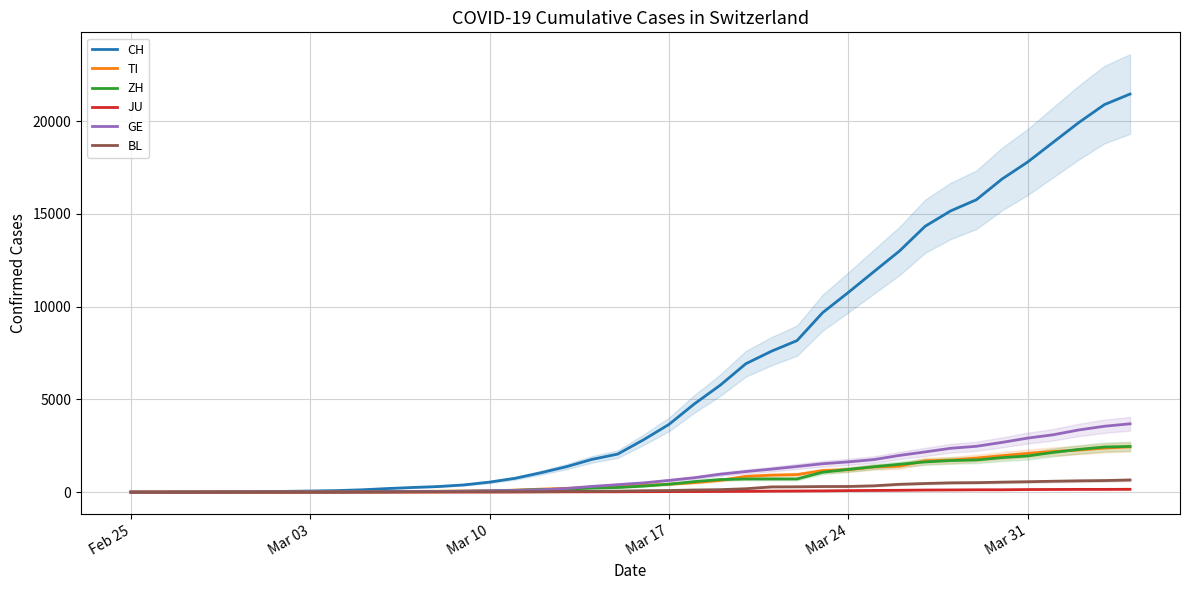

True or false: GE and JU cross at least once.

False